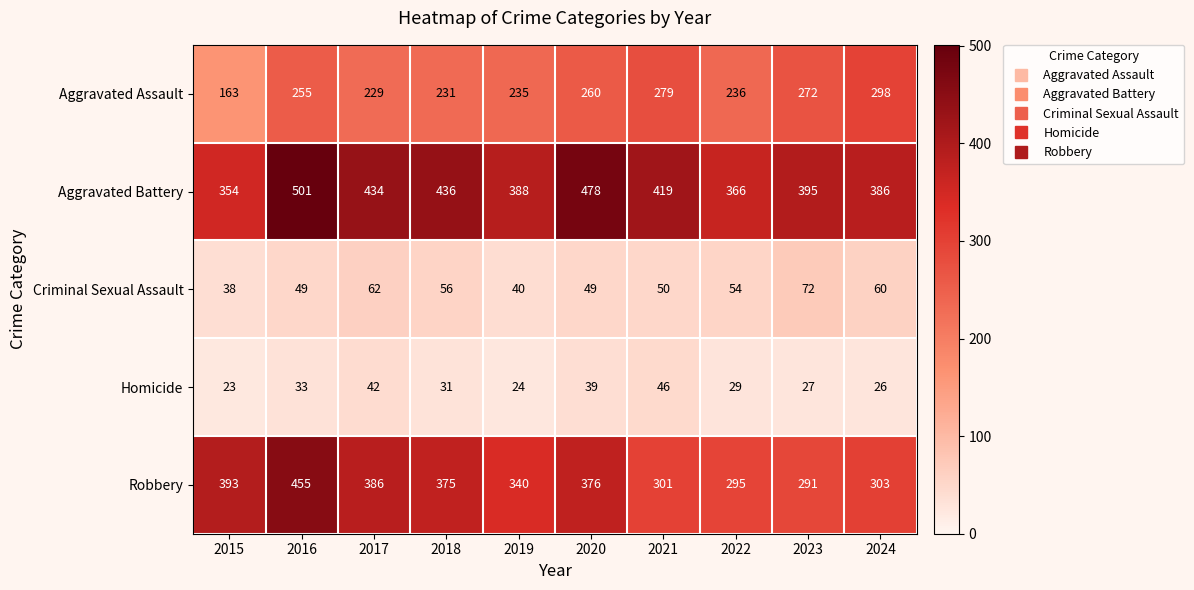

What is the difference between the Aggravated Battery values at 2017 and 2023?

39